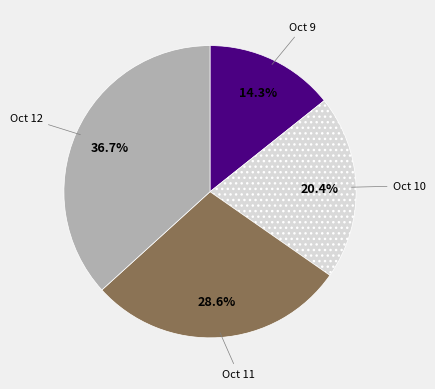

What percentage is the Oct 12 slice, to the nearest percent?

37%